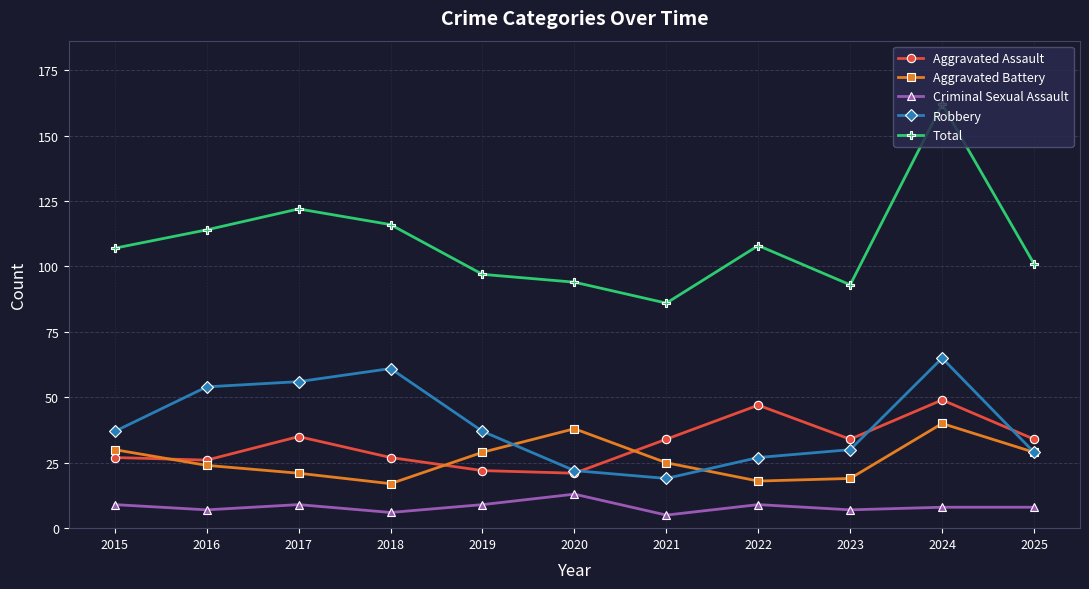

How many values in the Aggravated Assault series are below 34?

5